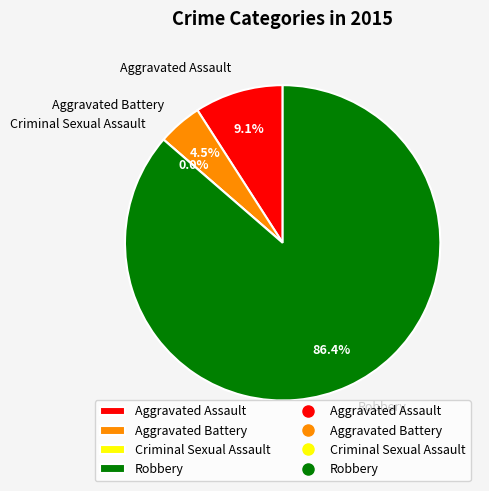

What is the smallest slice in the pie chart?

Criminal Sexual Assault